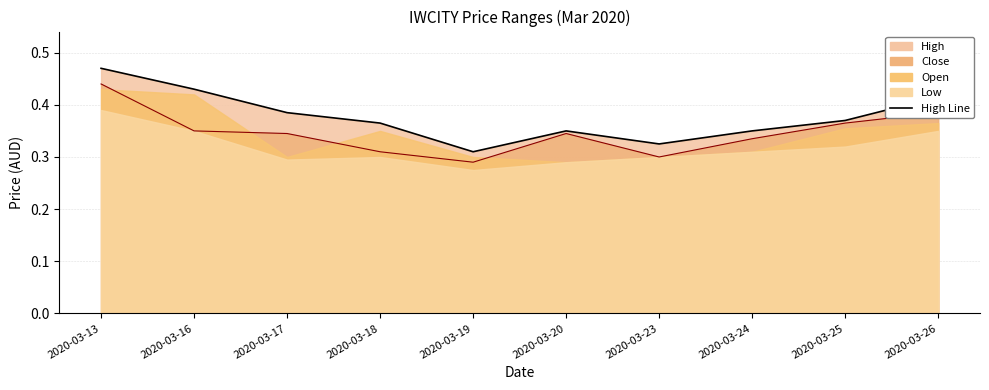

True or false: high has a value of 0.2 at 2020-03-16.

False